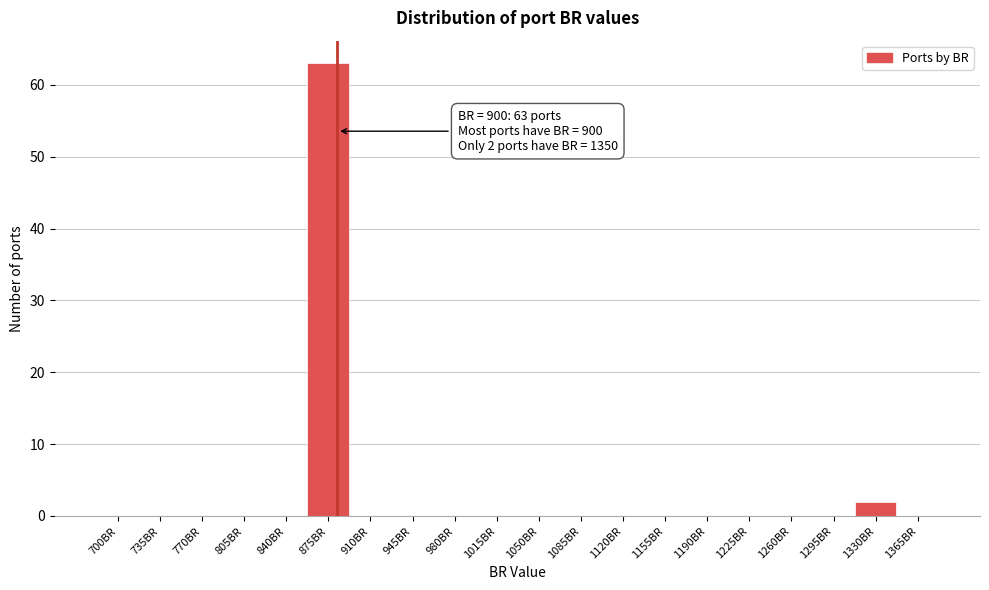

Reading right to left, list all the values displayed in this chart.

1365BR=0	1330BR=2	1295BR=0	1260BR=0	1225BR=0	1190BR=0	1155BR=0	1120BR=0	1085BR=0	1050BR=0	1015BR=0	980BR=0	945BR=0	910BR=0	875BR=63	840BR=0	805BR=0	770BR=0	735BR=0	700BR=0